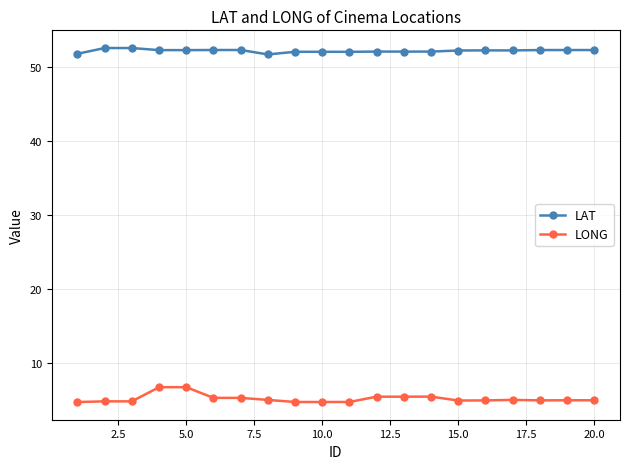

What is the value of the LONG point at the 15th from the left?

4.9